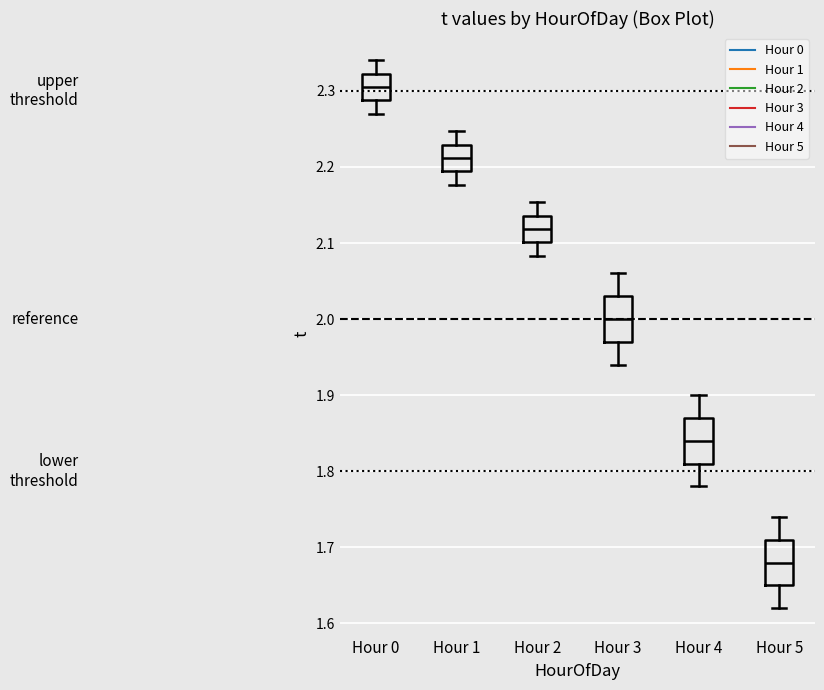

Reading left to right, read every box against the y-axis: the position of its median line, the range the box covers, and the ends of its whiskers. The values are not printed on the chart, so give them approximately, as read against the axis.

Hour 0: median 2.31, box 2.29 to 2.32, whiskers 2.27 to 2.34
Hour 1: median 2.21, box 2.19 to 2.23, whiskers 2.18 to 2.25
Hour 2: median 2.12, box 2.10 to 2.14, whiskers 2.08 to 2.15
Hour 3: median 2.00, box 1.97 to 2.03, whiskers 1.94 to 2.06
Hour 4: median 1.84, box 1.81 to 1.87, whiskers 1.78 to 1.90
Hour 5: median 1.68, box 1.65 to 1.71, whiskers 1.62 to 1.74